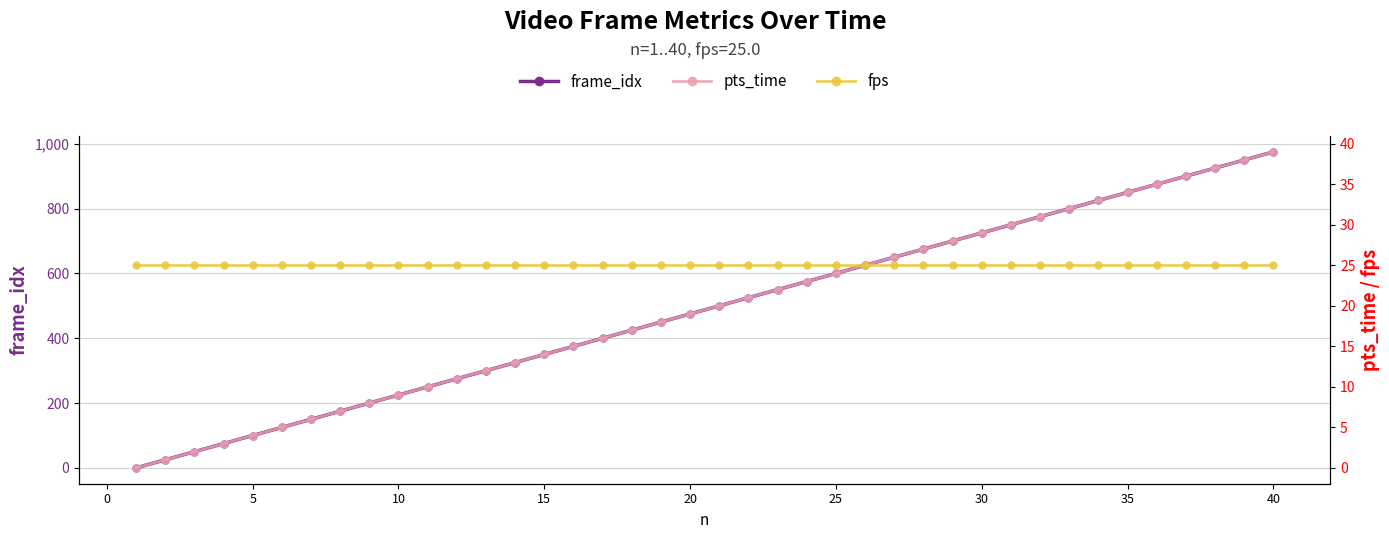

Reading left to right, extract all data points from this chart.

frame_idx: 0	25	50	75	100	125	150	175	200	225	250	275	300	325	350	375	400	425	450	475	500	525	550	575	600	625	650	675	700	725	750	775	800	825	850	875	900	925	950	975
pts_time: 0	1	2	3	4	5	6	7	8	9	10	11	12	13	14	15	16	17	18	19	20	21	22	23	24	25	26	27	28	29	30	31	32	33	34	35	36	37	38	39
fps: 25	25	25	25	25	25	25	25	25	25	25	25	25	25	25	25	25	25	25	25	25	25	25	25	25	25	25	25	25	25	25	25	25	25	25	25	25	25	25	25